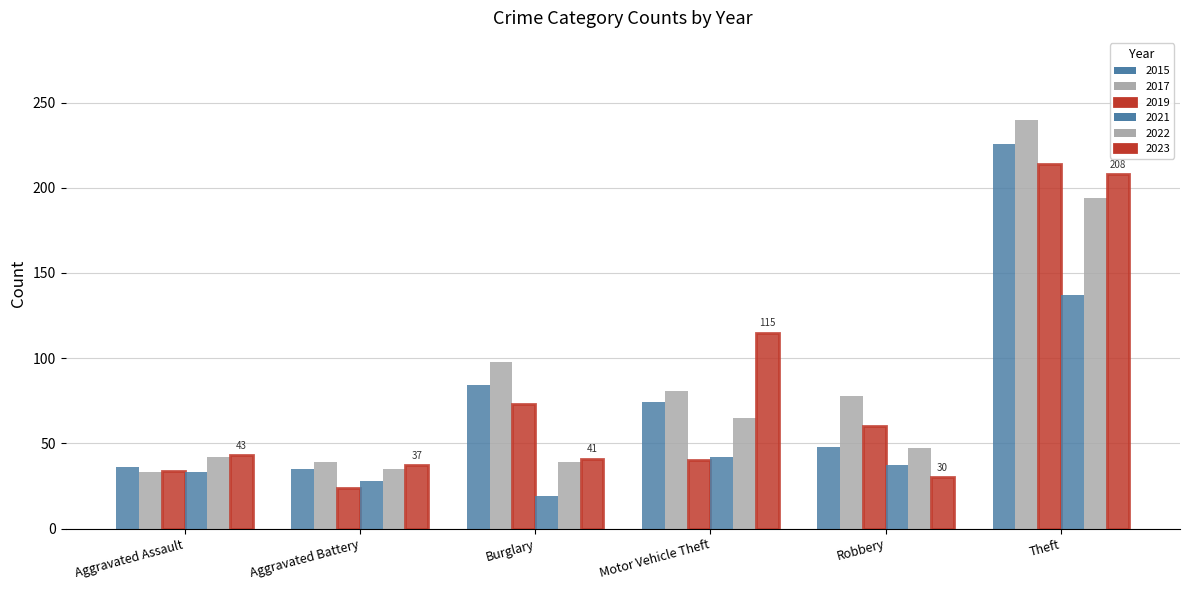

How many values in the 2015 series are below 74?

3